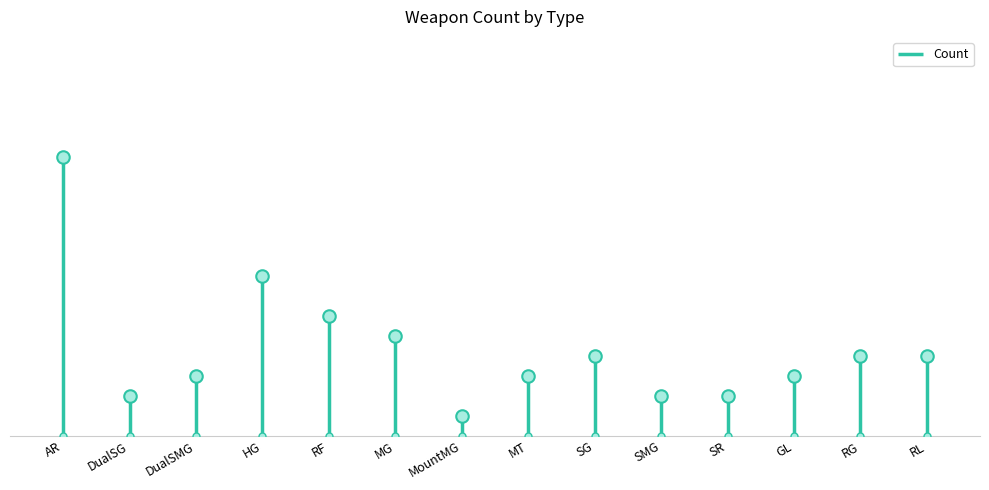

What is the ratio of the value at GL to the value at DualSG?

1.5